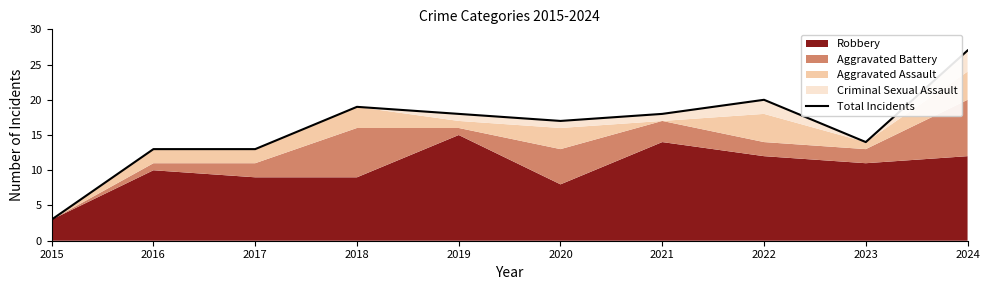

Reading left to right, transcribe all the data shown in this chart.

2015=3	2016=13	2017=13	2018=19	2019=18	2020=17	2021=18	2022=20	2023=14	2024=27